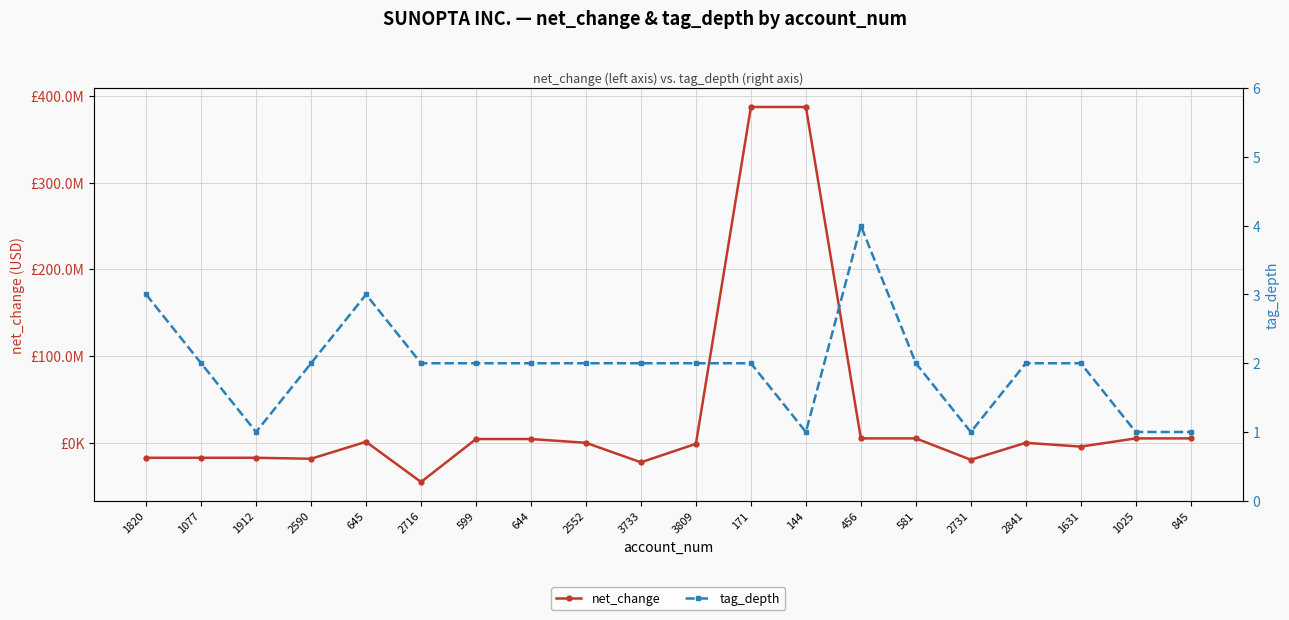

What is the sum of the net_change values at 1631 and 1912?

-22049000